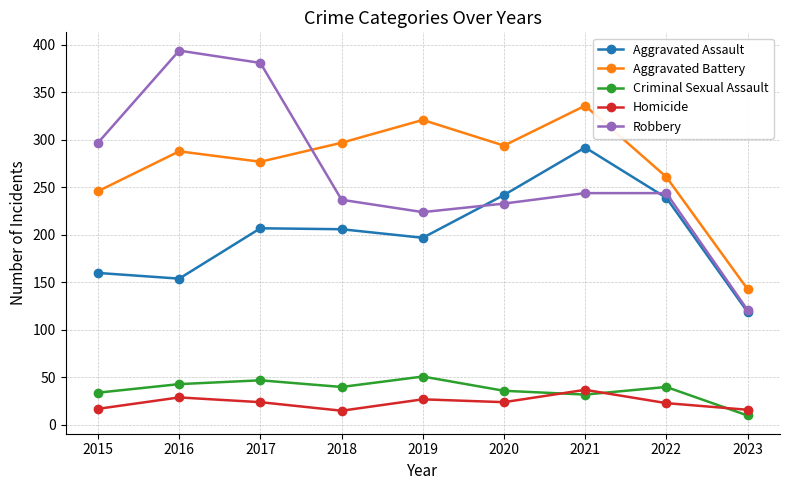

Which series changed the most between 2015 and 2017?

Robbery